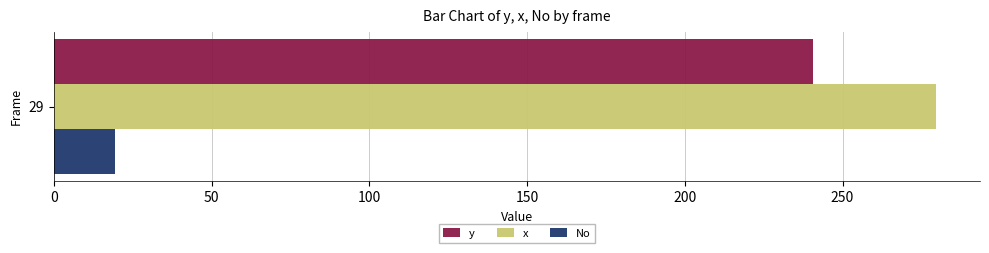

Which series has the largest range (max minus min)?

y